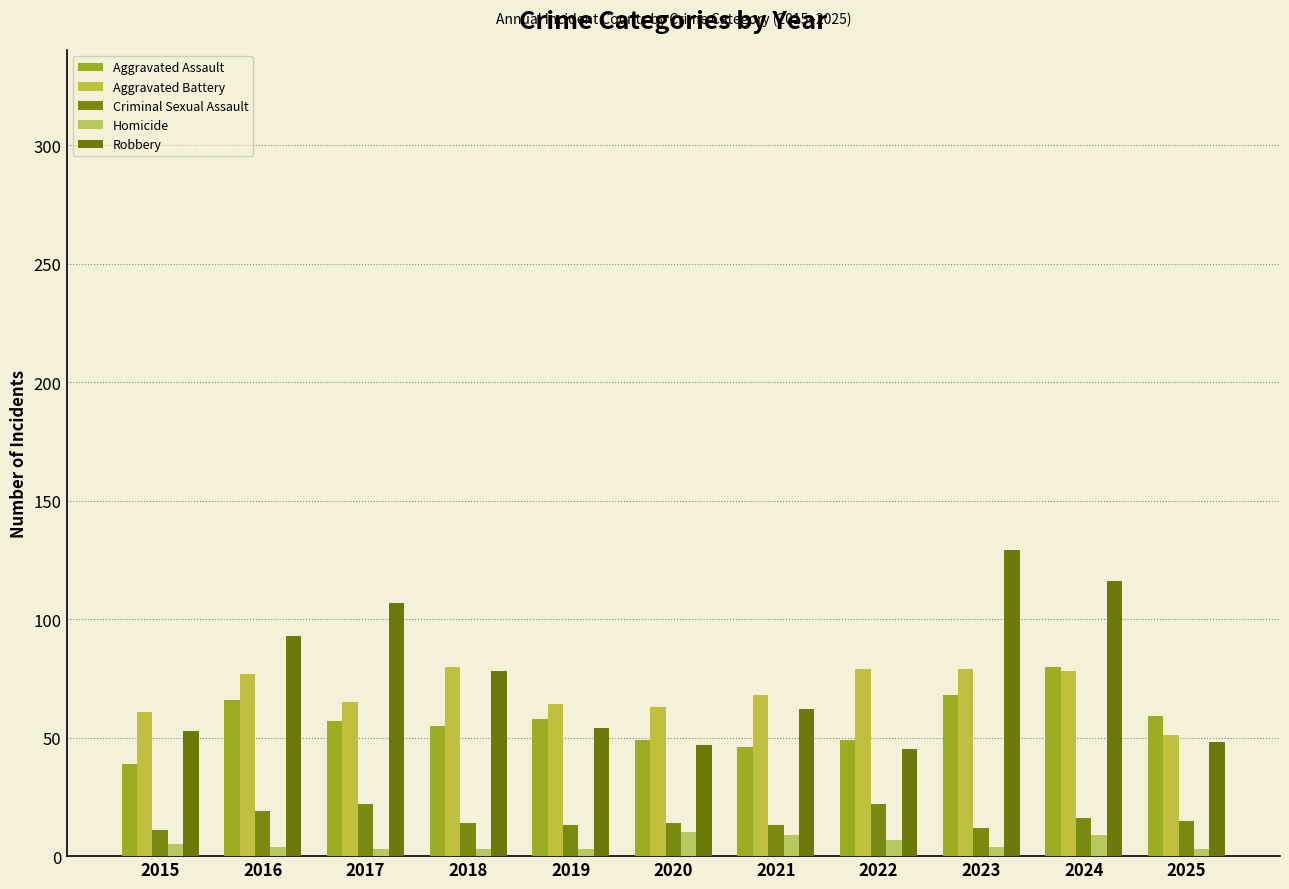

What is the total value across all series at 2015?

169